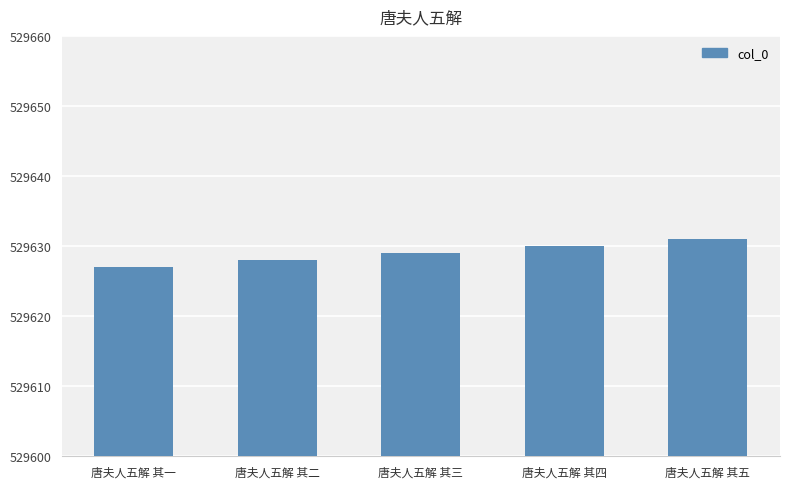

What is the ratio of the value at 唐夫人五解 其四 to the value at 唐夫人五解 其二?

1.0